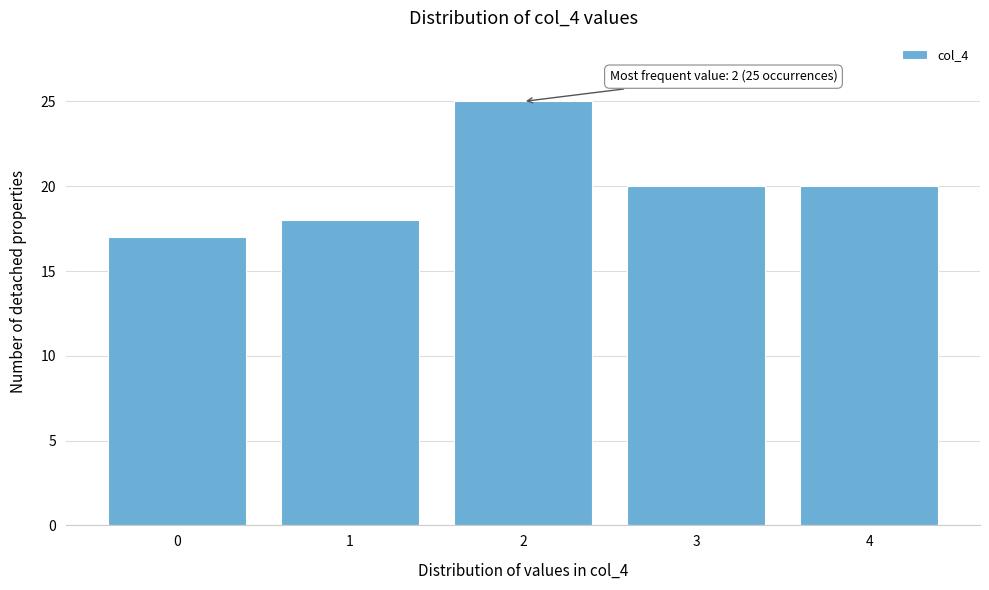

Reading right to left, transcribe all the data shown in this chart.

20	20	25	18	17